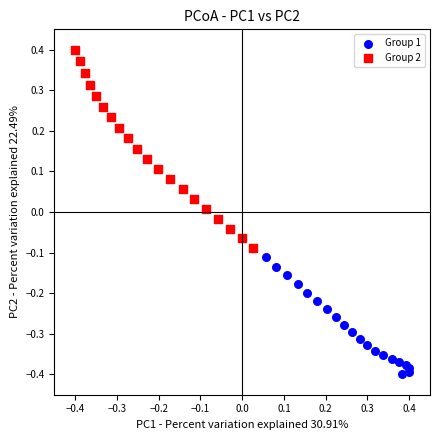

Which series reaches the maximum Y coordinate?

Group 2